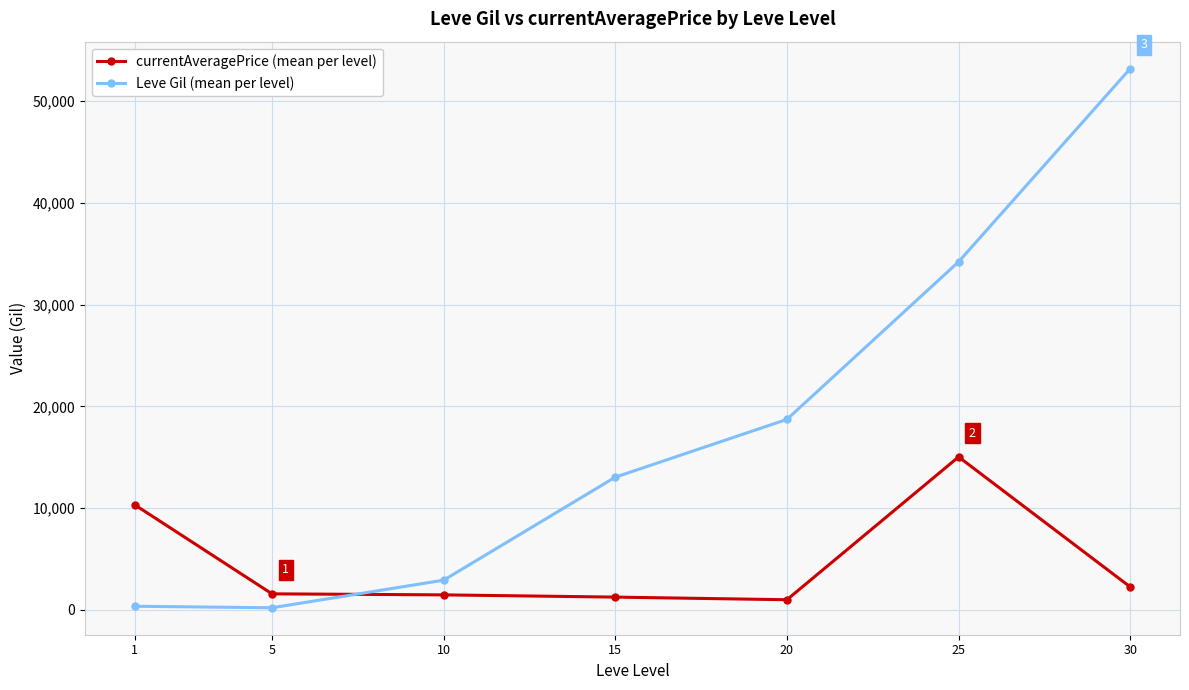

Which series has the largest range (max minus min)?

Leve Gil (mean per level)